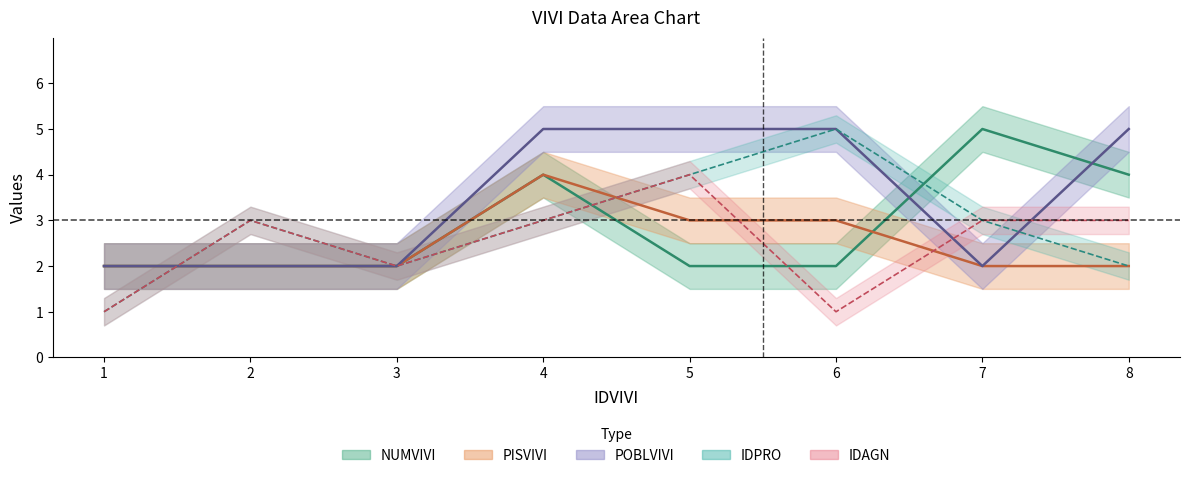

What are all the series names shown in the legend?

NUMVIVI, PISVIVI, POBLVIVI, IDPRO, IDAGN